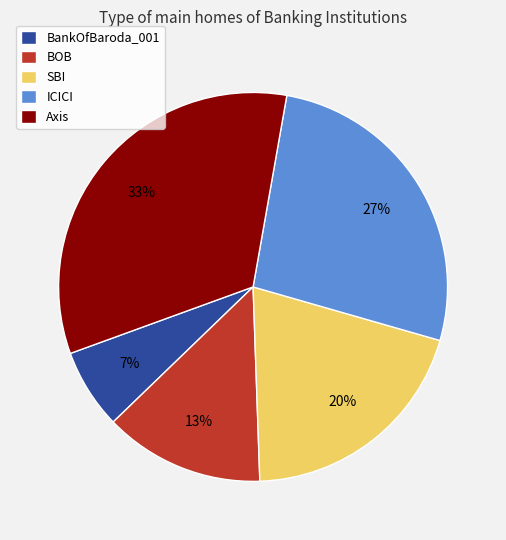

True or false: BOB accounts for 1% of the total.

False